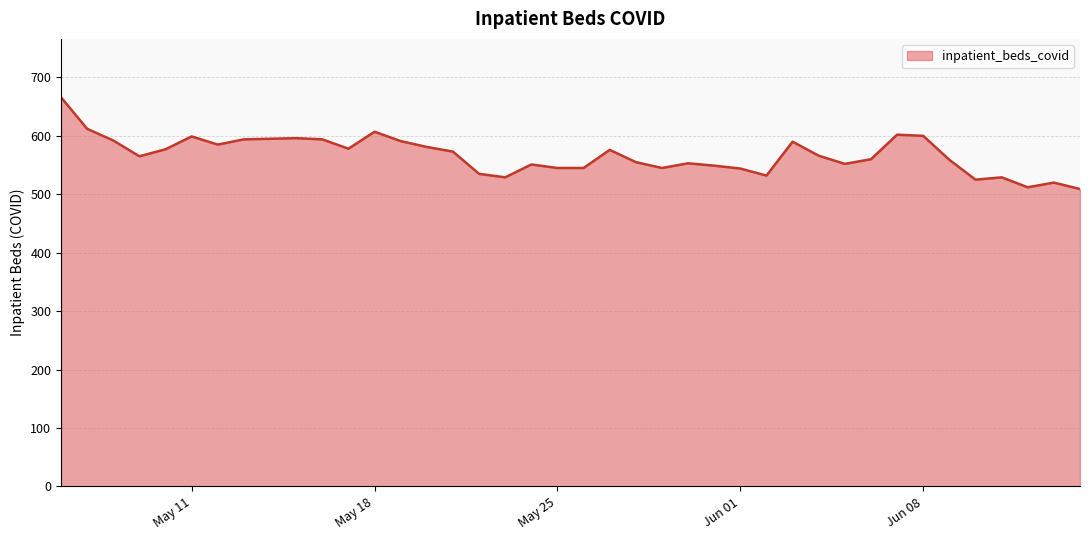

What is the smallest value displayed?

509